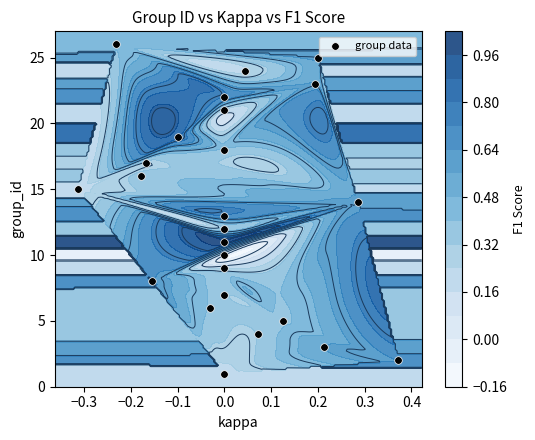

What is the maximum value shown in the chart?

26